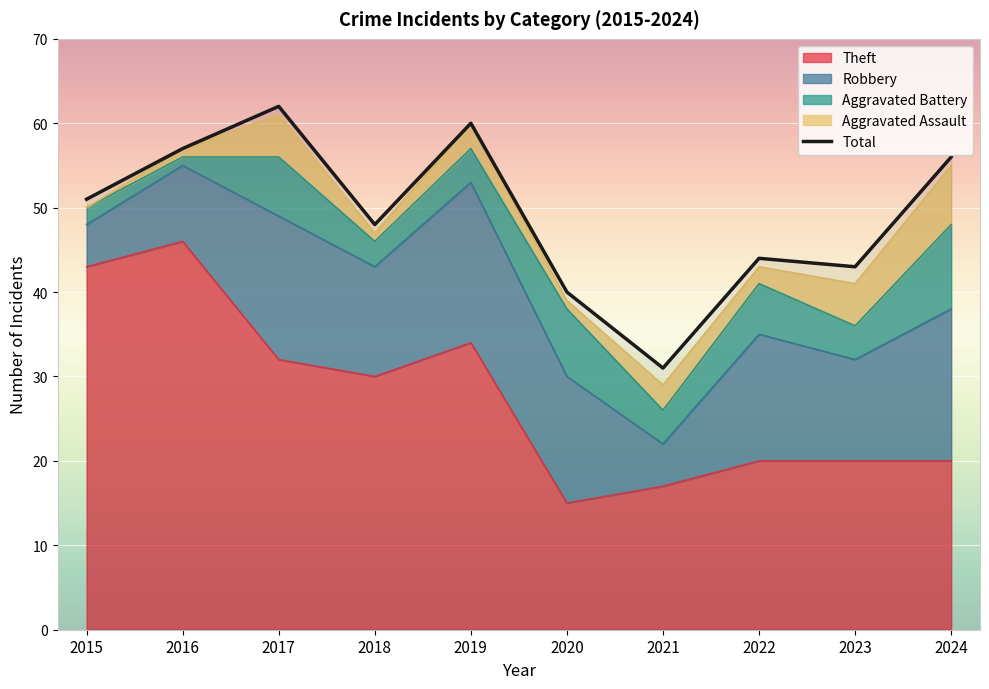

What is the lowest value of the Total series?

31